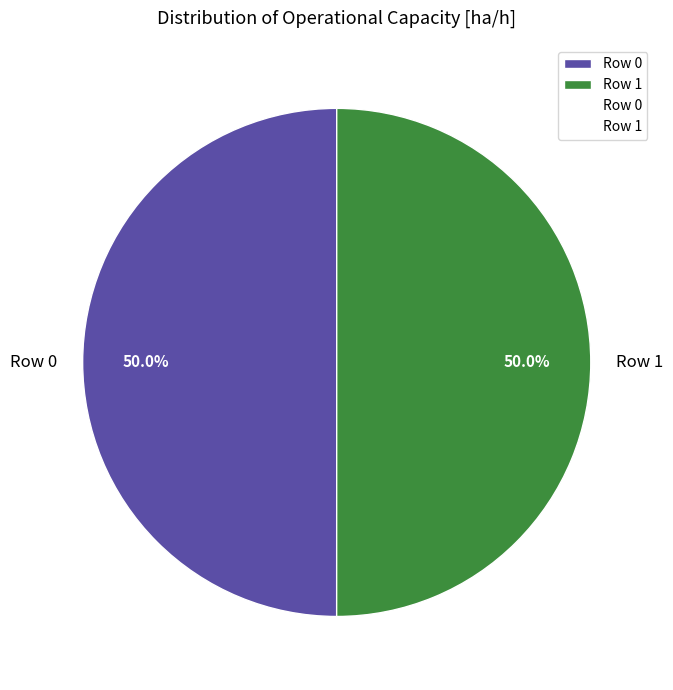

Count the number of slices in the pie.

2